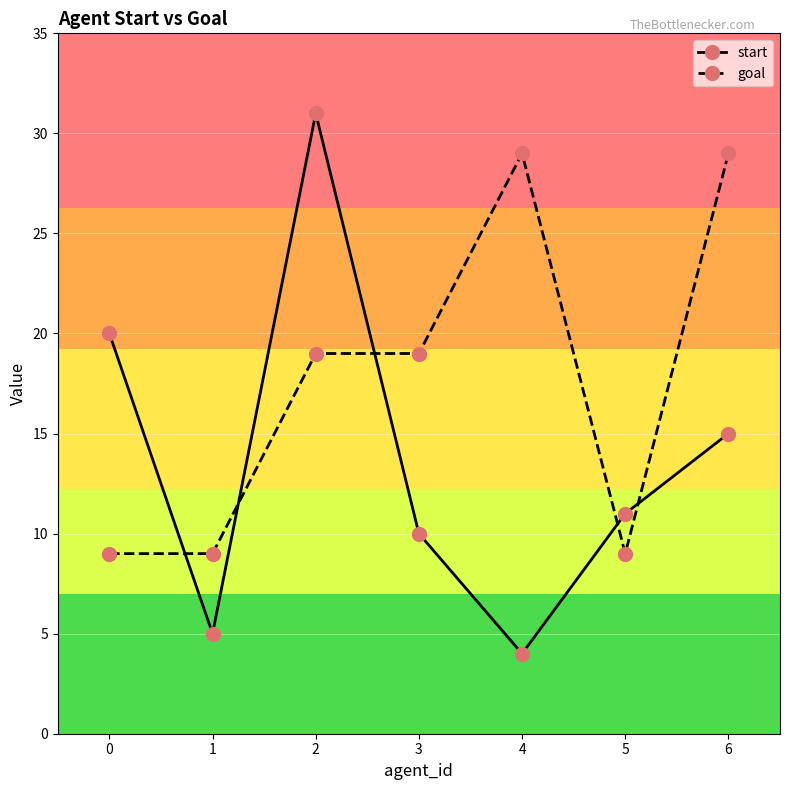

Reading right to left, extract all data points from this chart.

start: 15	11	4	10	31	5	20
goal: 29	9	29	19	19	9	9